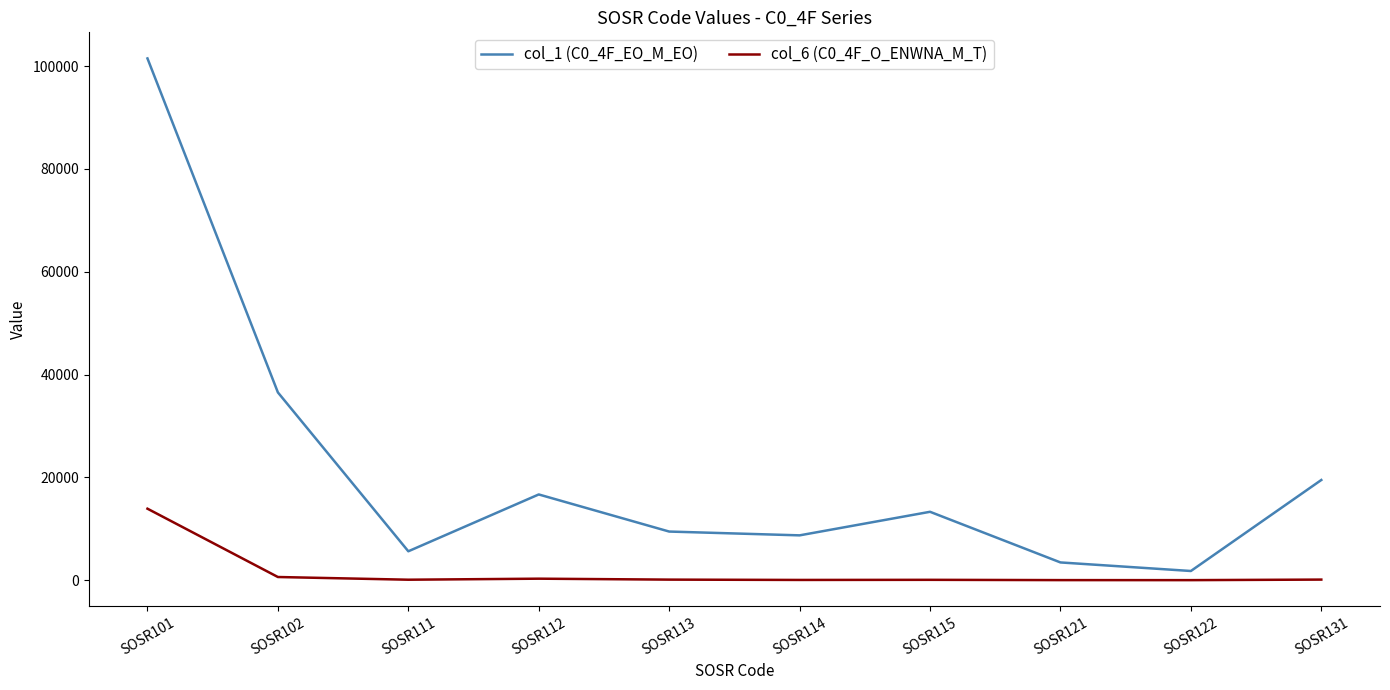

Which category has the lowest value in the col_1 (C0_4F_EO_M_EO) series?

SOSR122